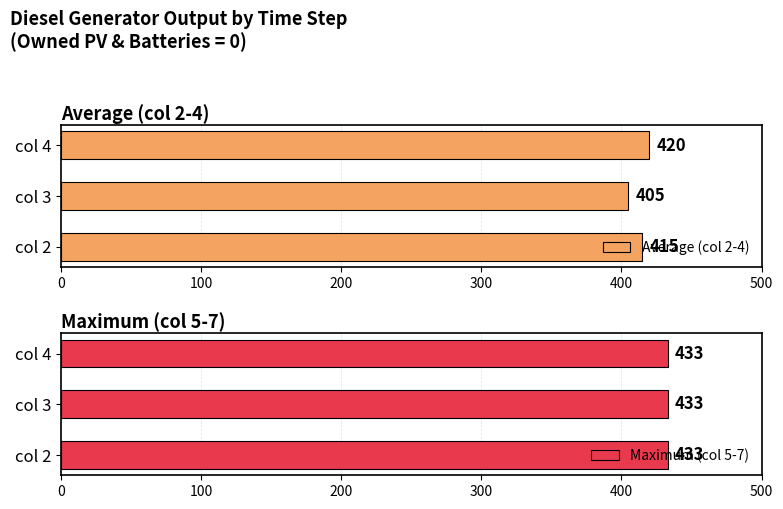

Where is Average (col 2-4) nearest to the value 412?

col 2